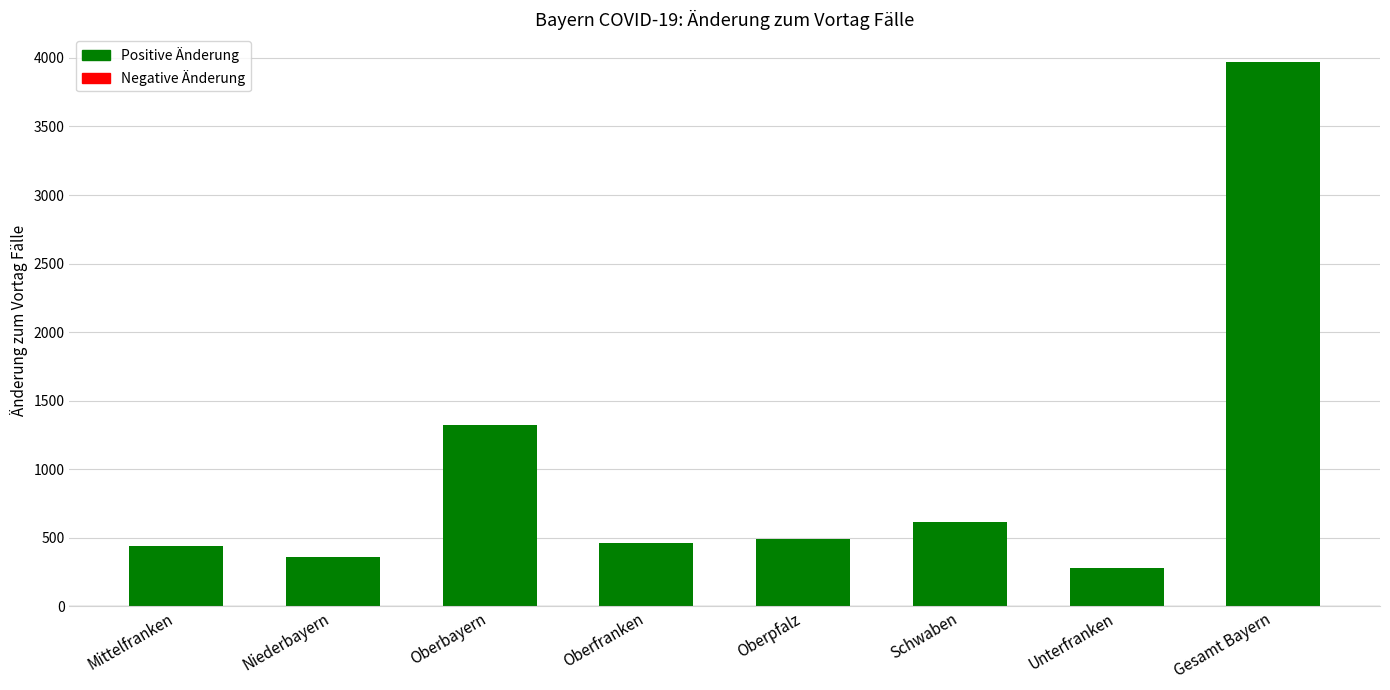

The chart shows a value of 799 at Oberpfalz. True or false?

False